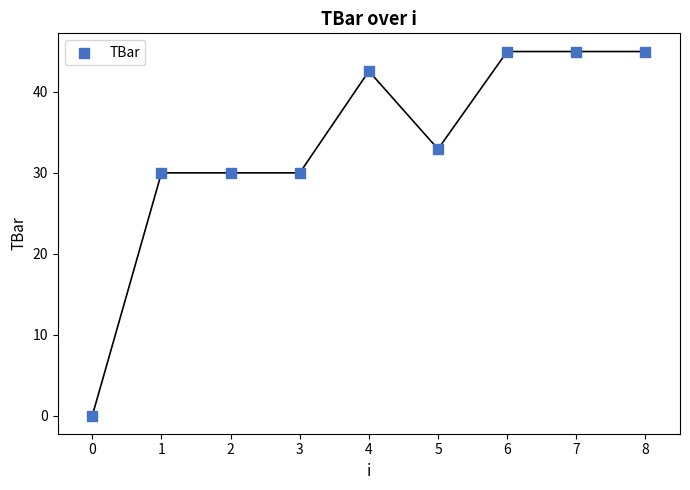

What is the average Y value?

33.4